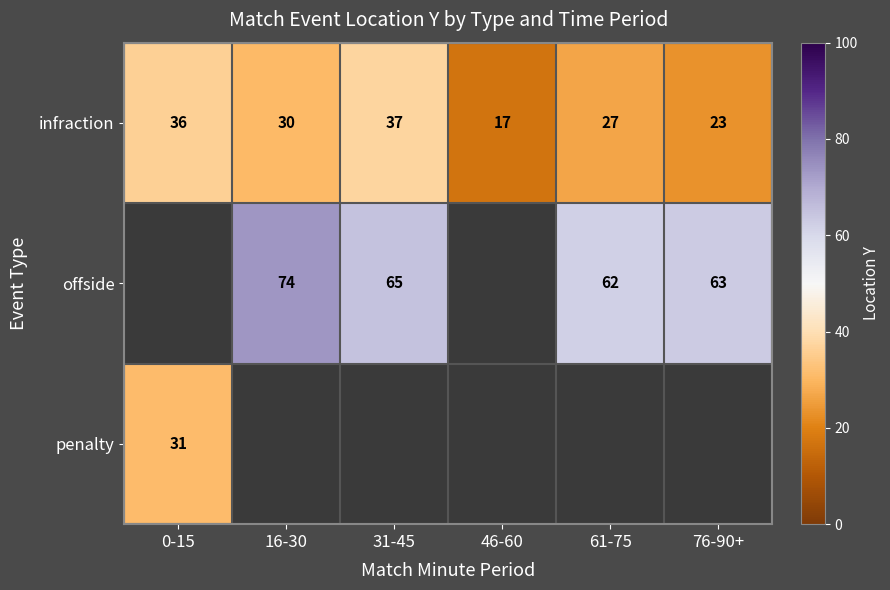

Which series has the widest spread of values?

infraction